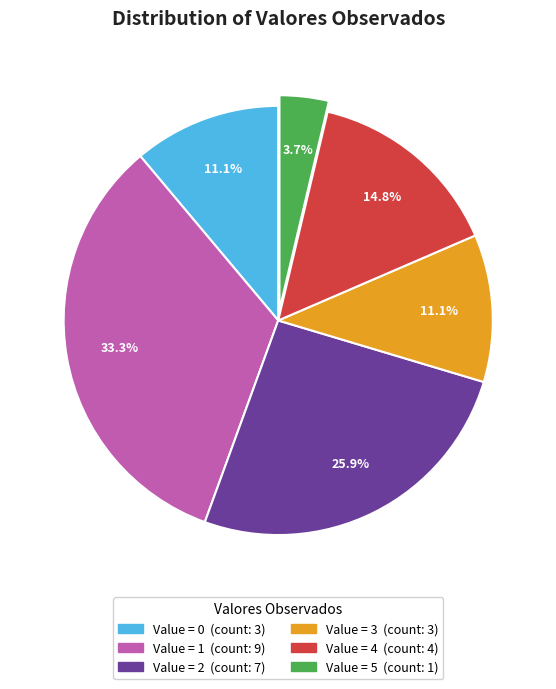

Does any single category account for the majority?

No